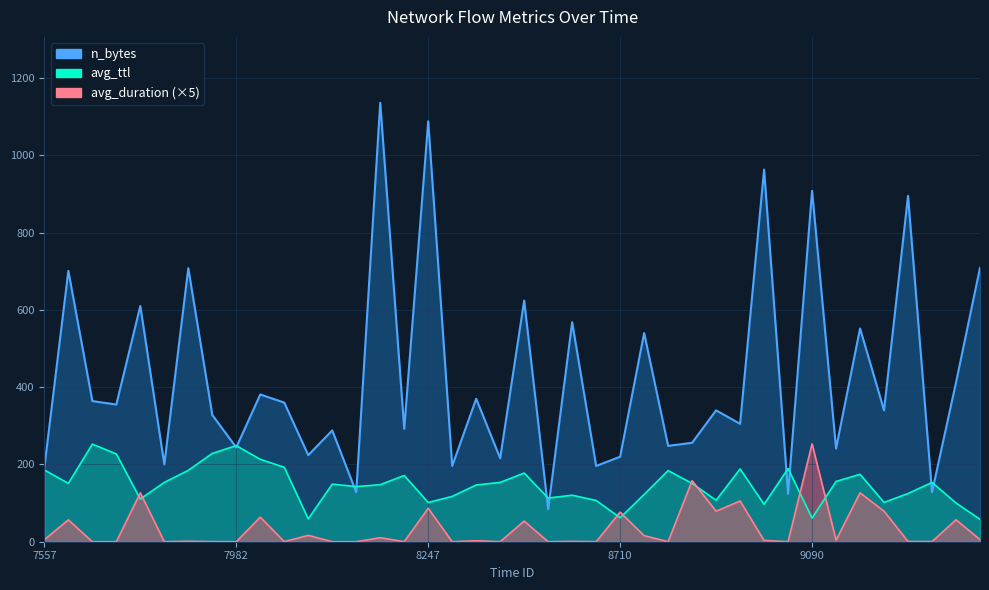

Is it true that avg_ttl equals 59.0 at 8128?

True